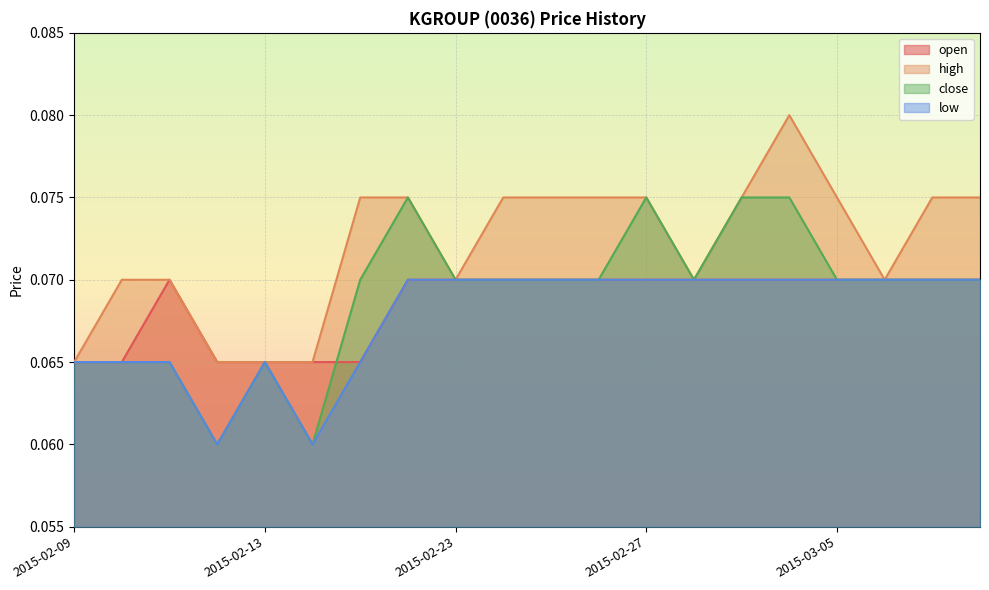

Between 2015-02-16 and 2015-03-04, which is larger?

2015-03-04